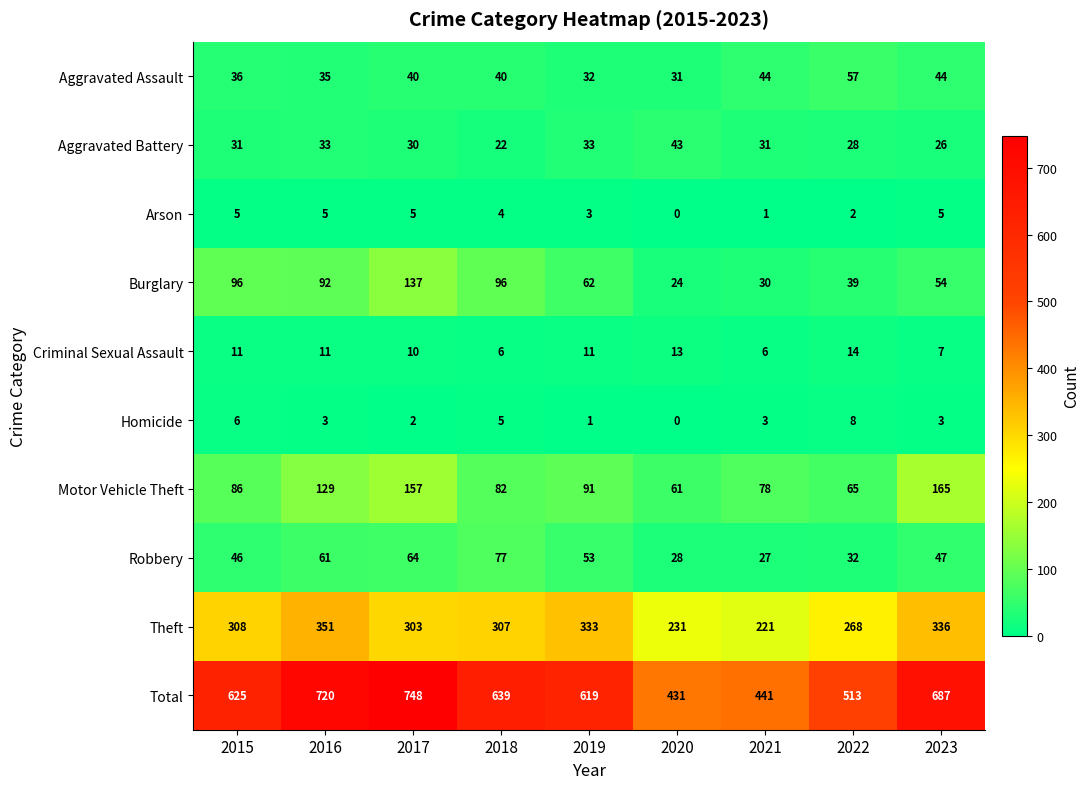

The Aggravated Battery series shows 6 at 2023. True or false?

False